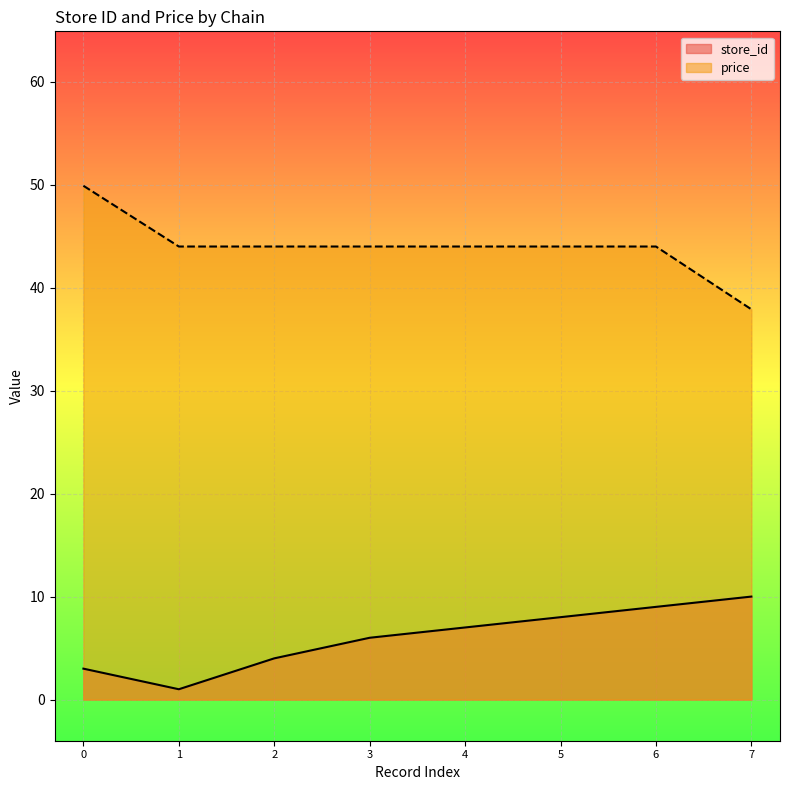

At which label does store_id reach its peak?

7